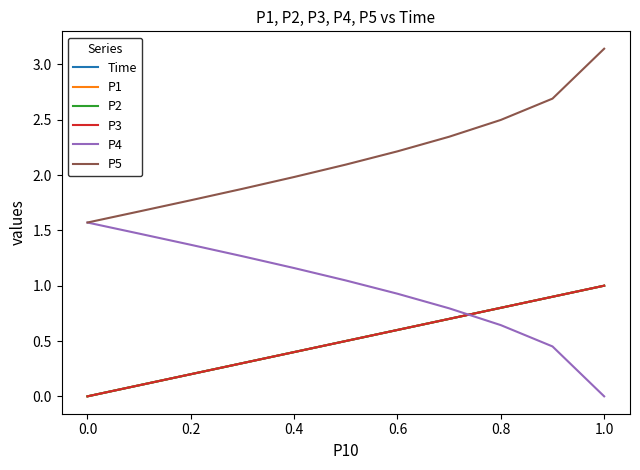

Does the chart have visible grid lines?

No